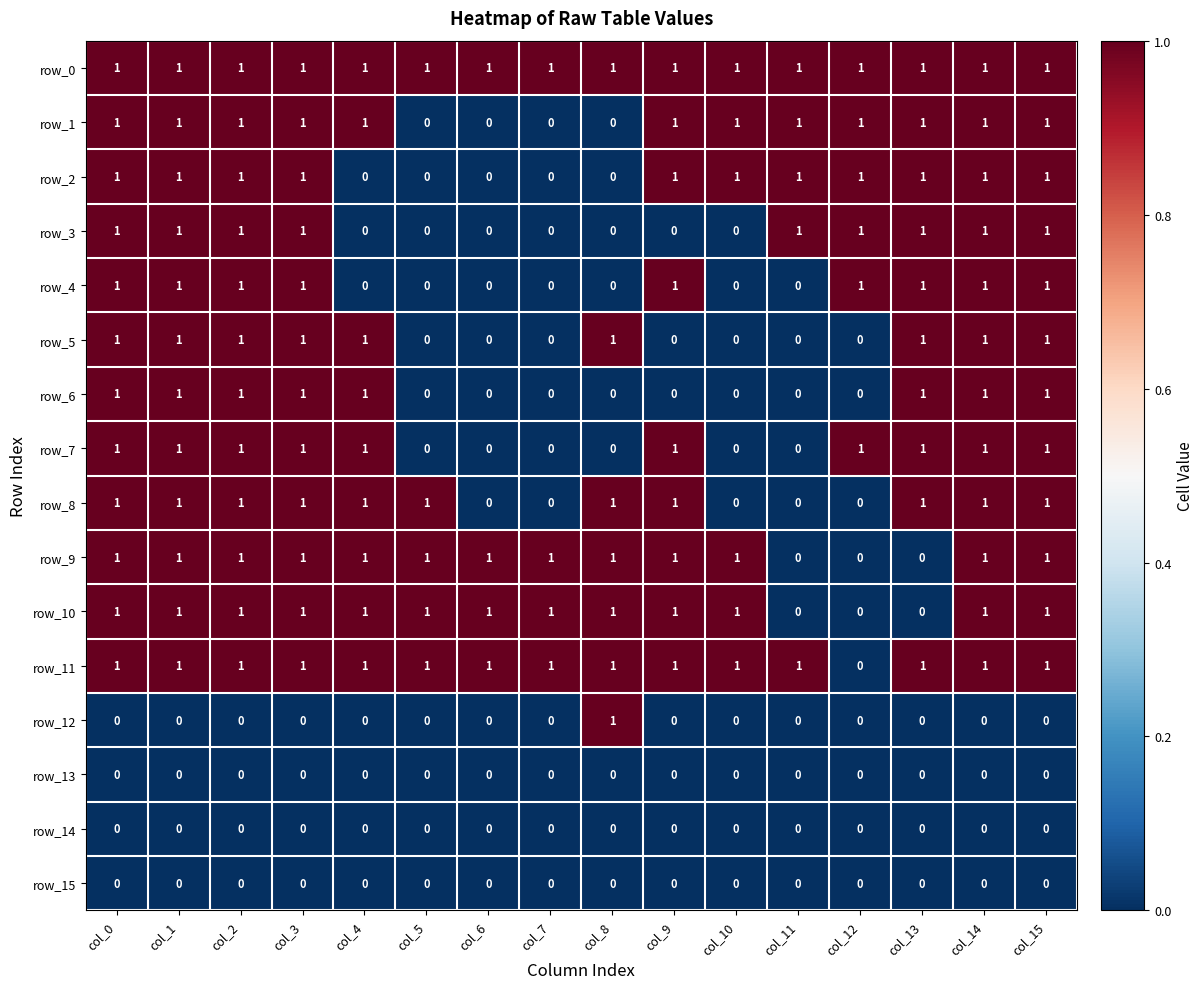

How many positive values does the row_6 series have?

8